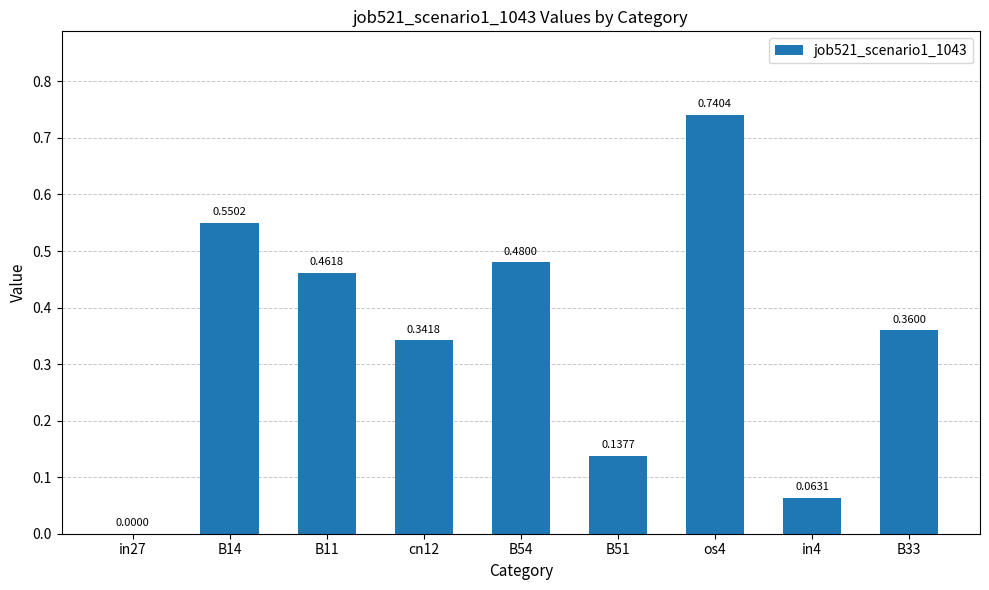

How many categories are shown in the chart?

9